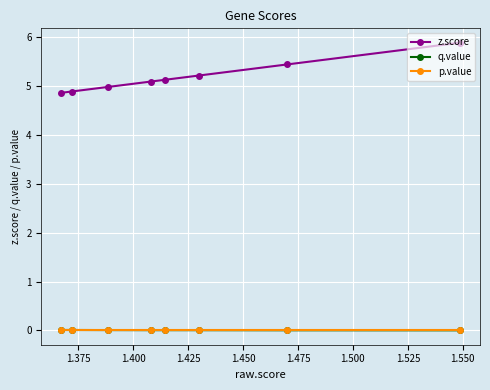

What is the lowest value of the z.score series?

4.9